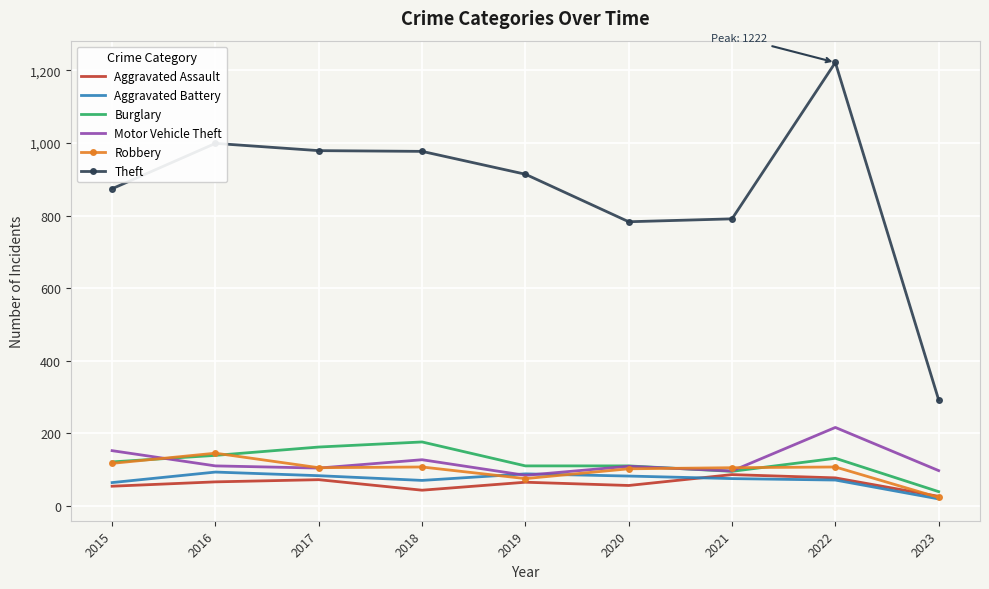

What is the difference between the highest and lowest values at 2016?

933